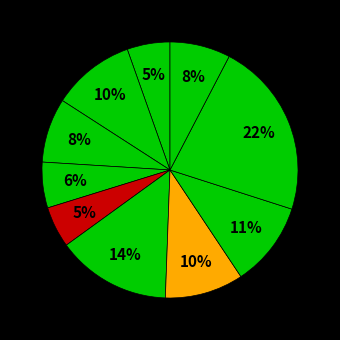

How many segments does this pie chart have?

10